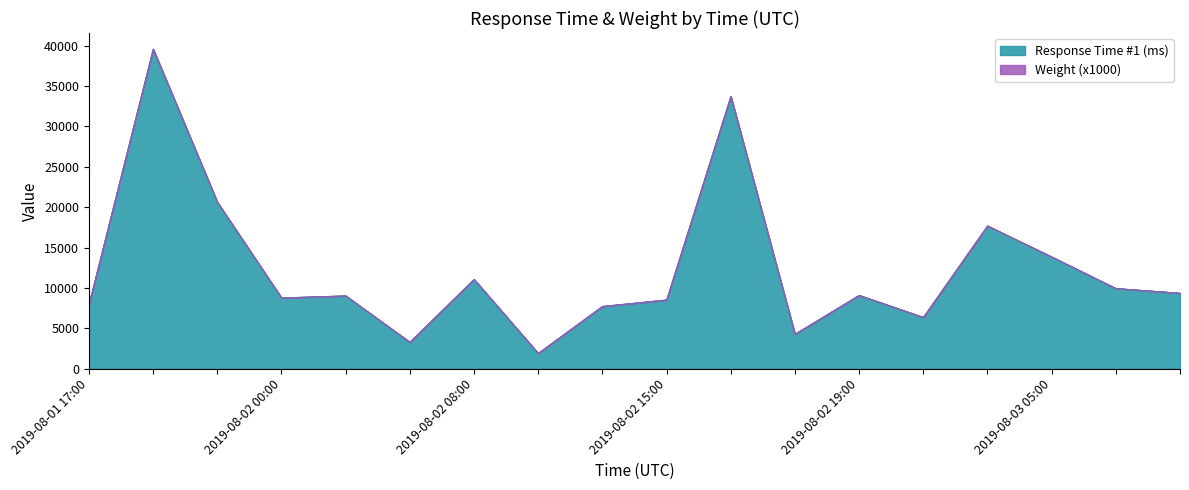

How many lines are shown in the chart?

2